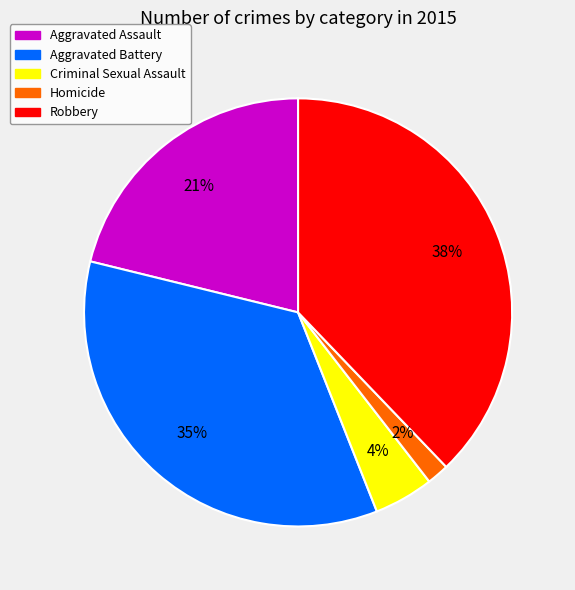

The Robbery slice represents 44% of the pie. True or false?

False